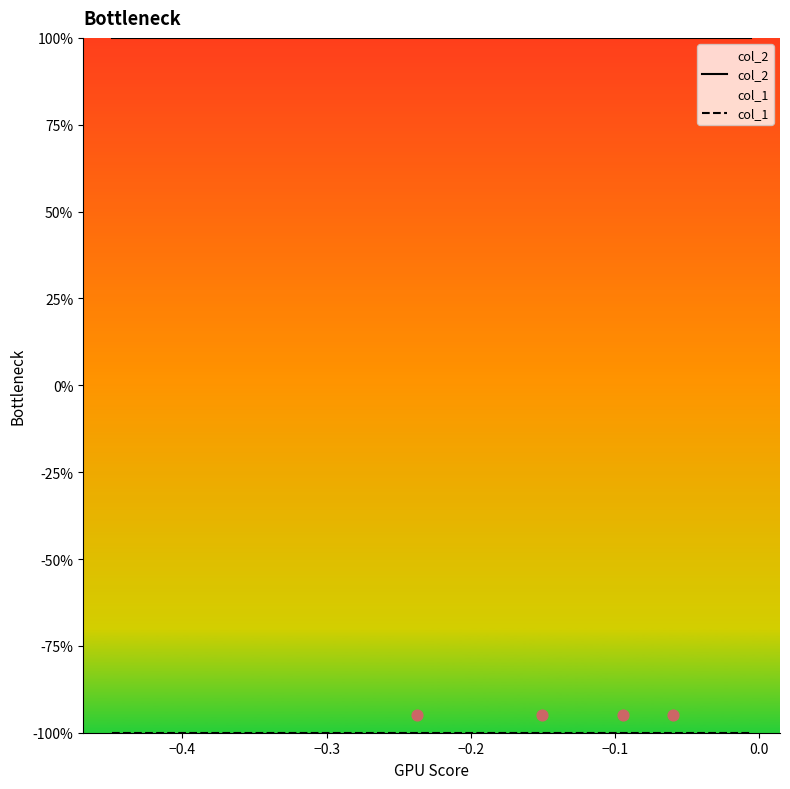

Which series has the largest Y range (max minus min)?

col_2